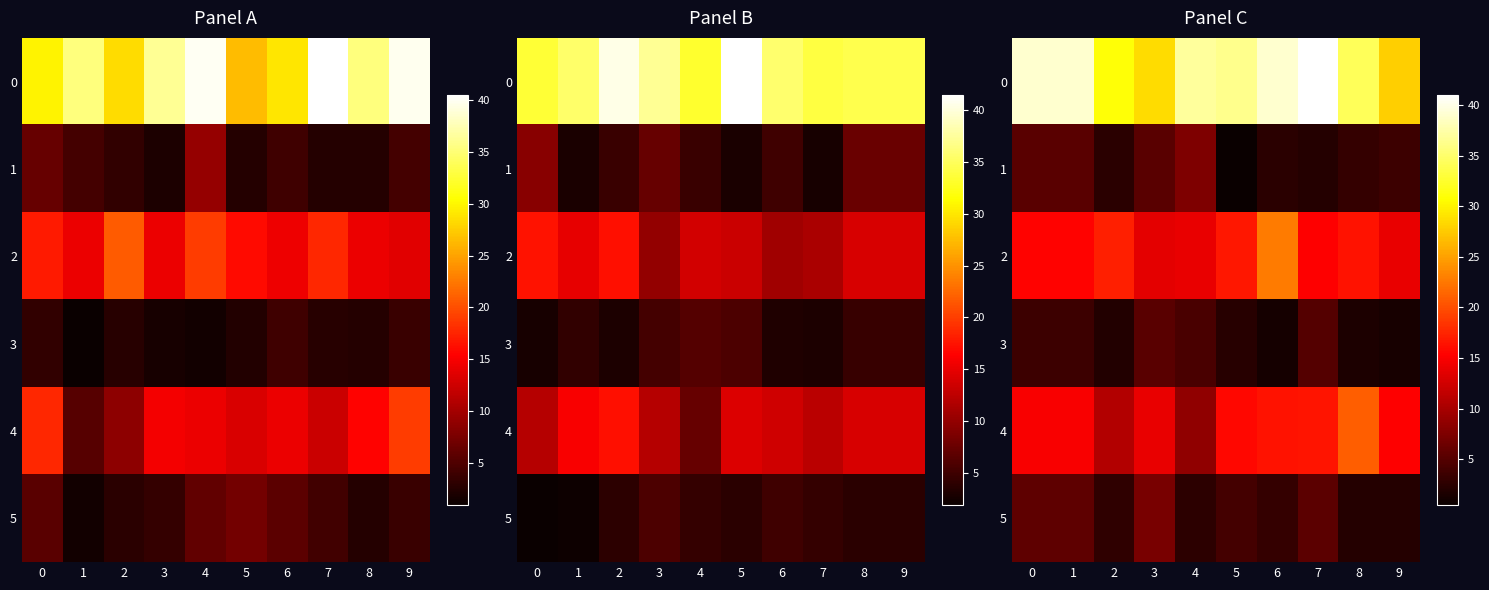

What is the average value of the 5 series?

4.1